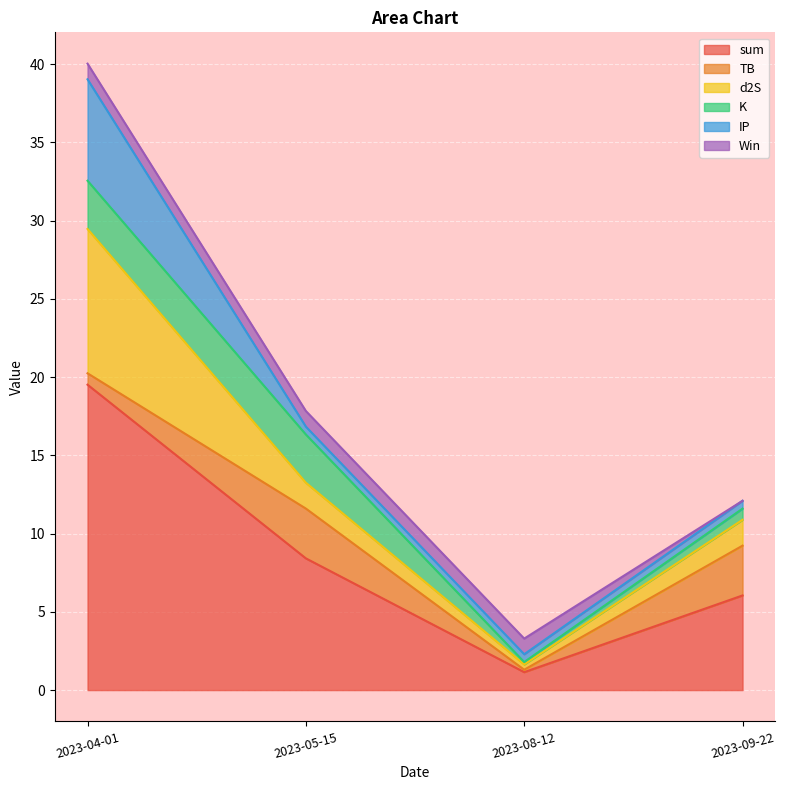

Which has a higher value, 2023-05-15 or 2023-08-12?

2023-05-15